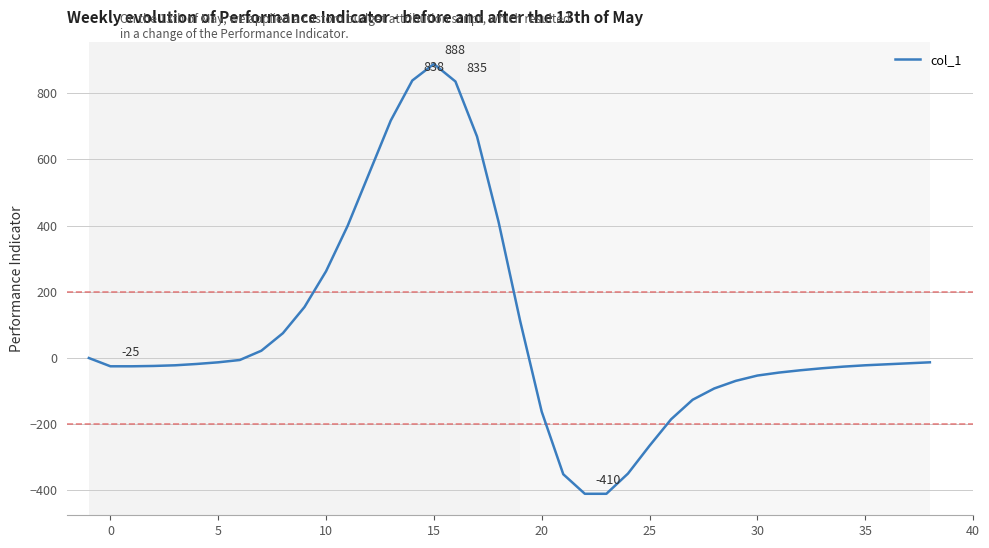

What is the difference between the maximum and minimum values?

1298